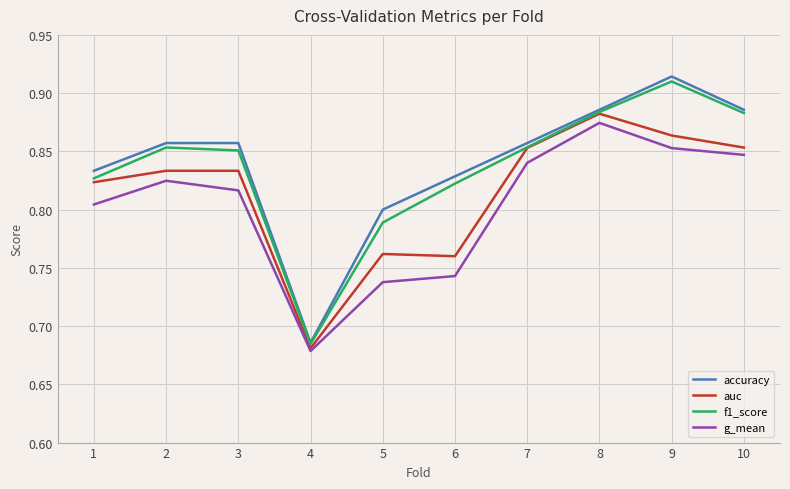

What are all the series names shown in the legend?

accuracy, auc, f1_score, g_mean